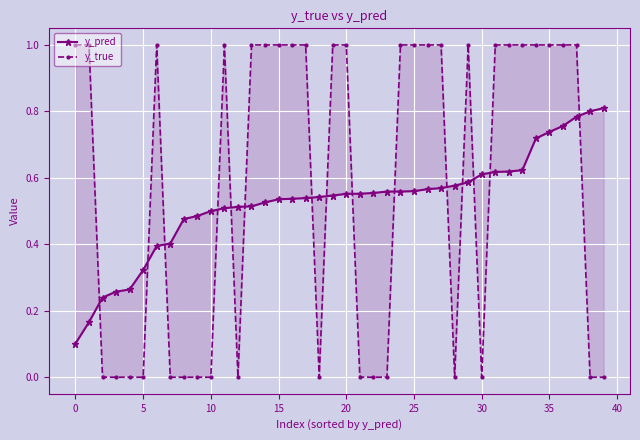

The y_true series shows 0.6 at 25. True or false?

False